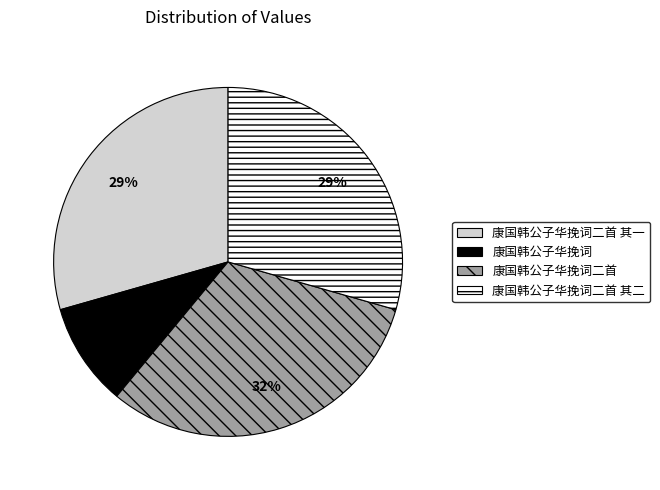

True or false: 康国韩公子华挽词二首 其一 accounts for 41% of the total.

False